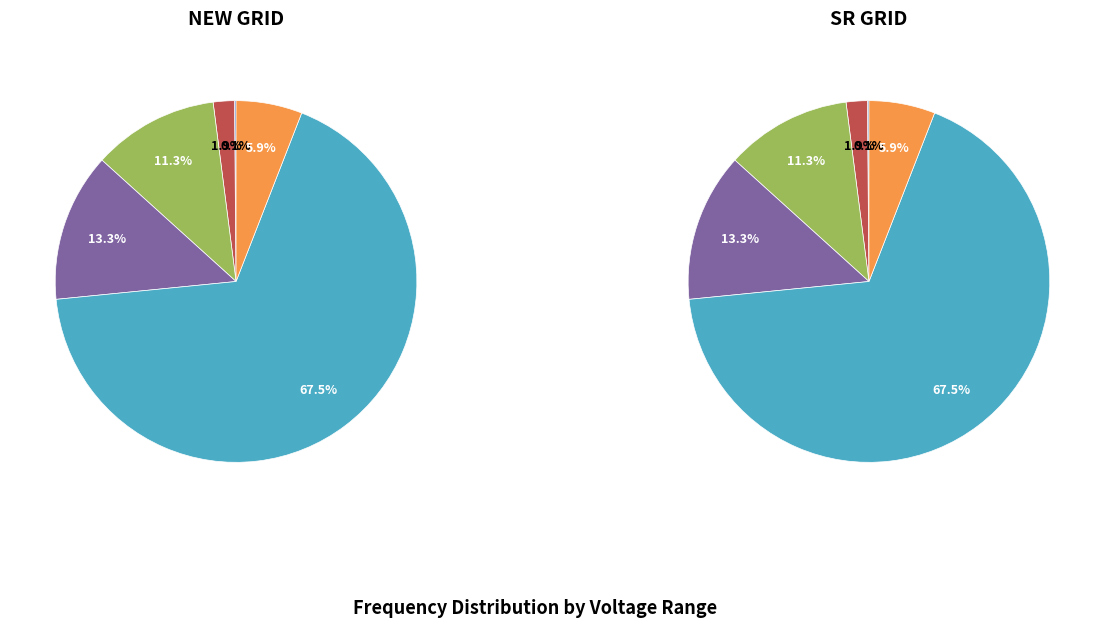

Approximately how many times larger is the value at 49.7-49.8 compared to > 50.05?

0.3